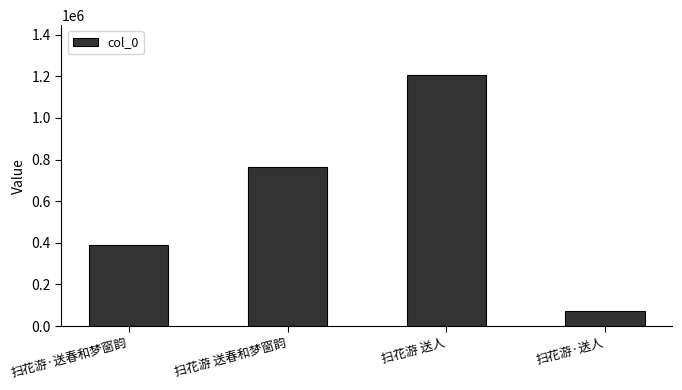

What is the label of the 2nd bar from the left?

扫花游 送春和梦窗韵